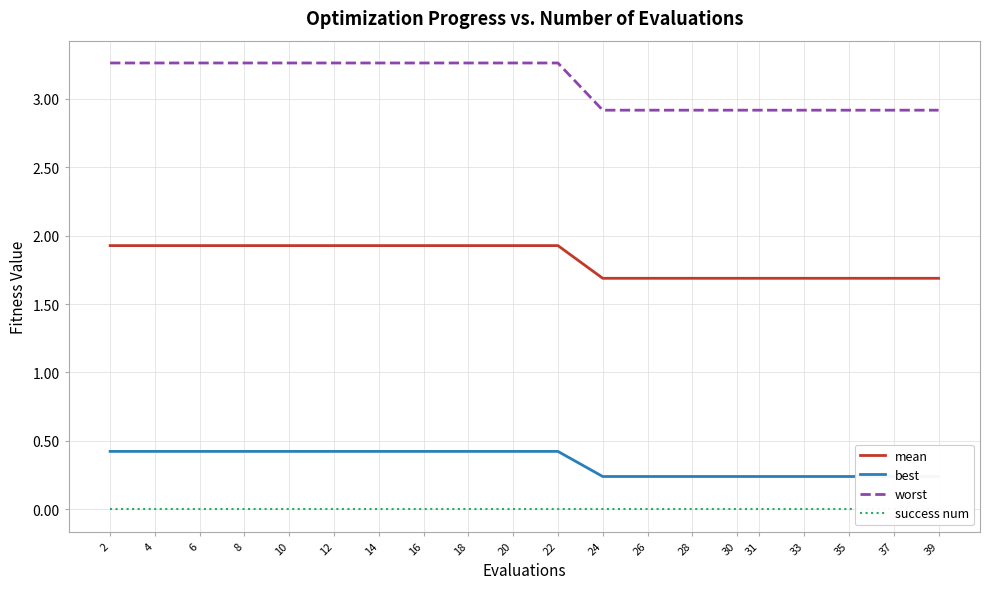

What is the total value across all series at 33?

4.8